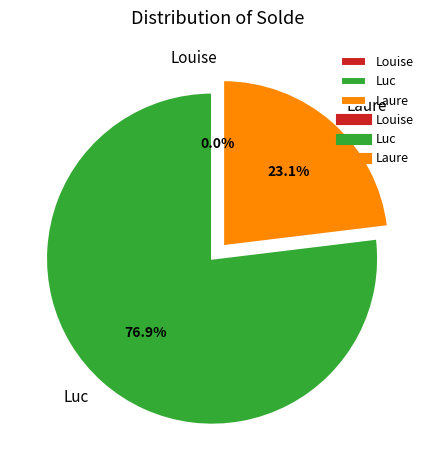

To the nearest percent, what is the difference between the largest and smallest slice percentages?

77%